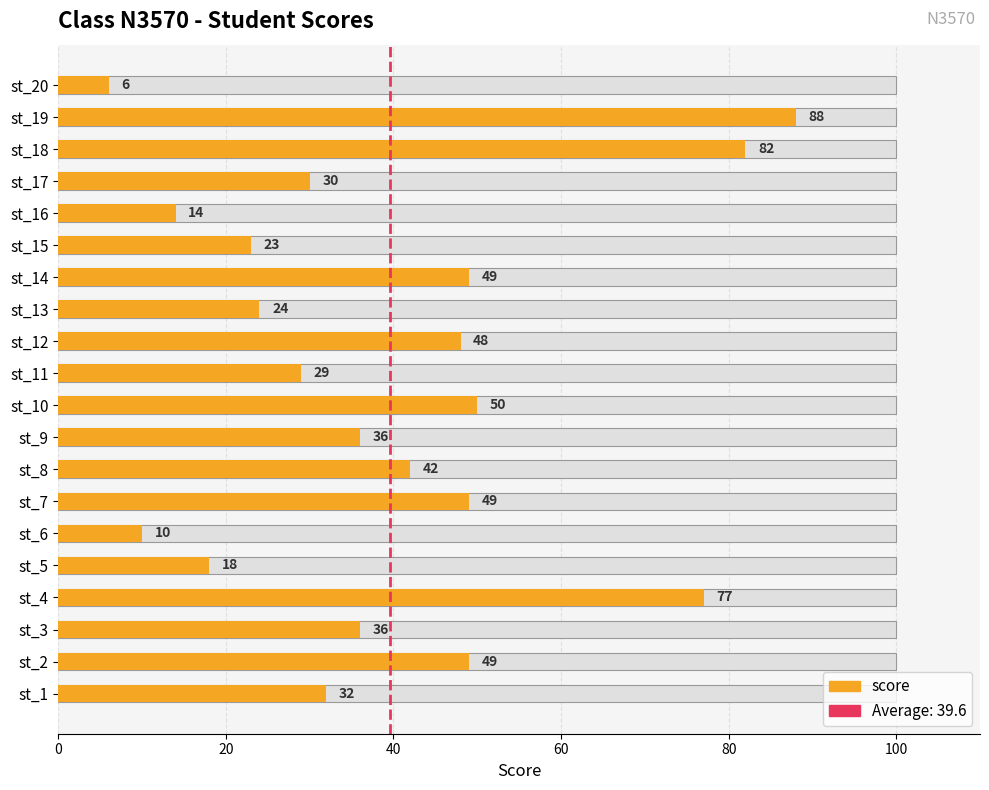

What is the change in value from 0 to 20?

+1